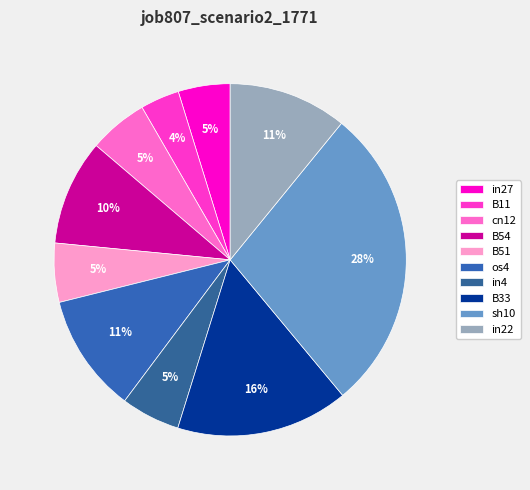

What is the total percentage of B54 and B33?

25.5%